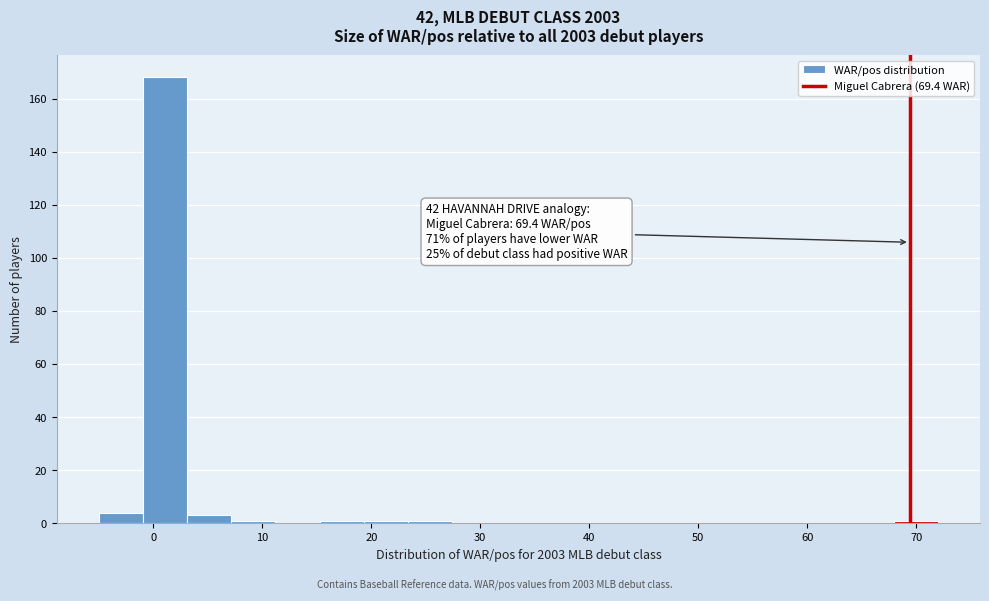

Which range on the x-axis has the tallest bar?

-1 to 3